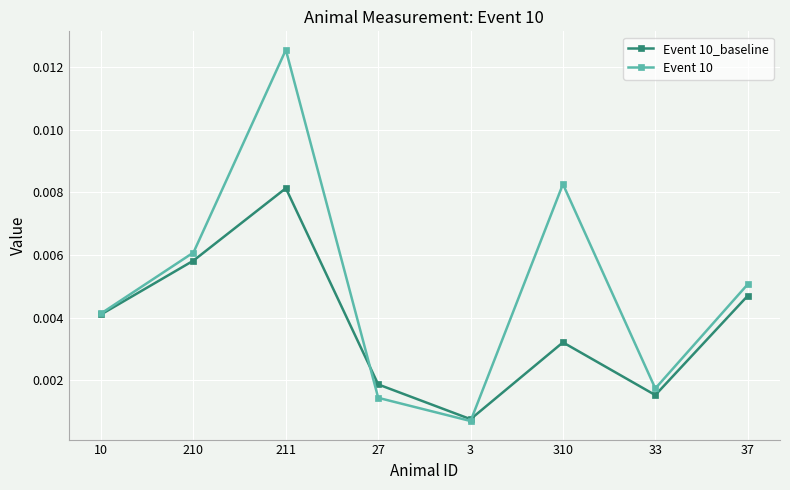

Which series has the largest total across all categories?

Event 10